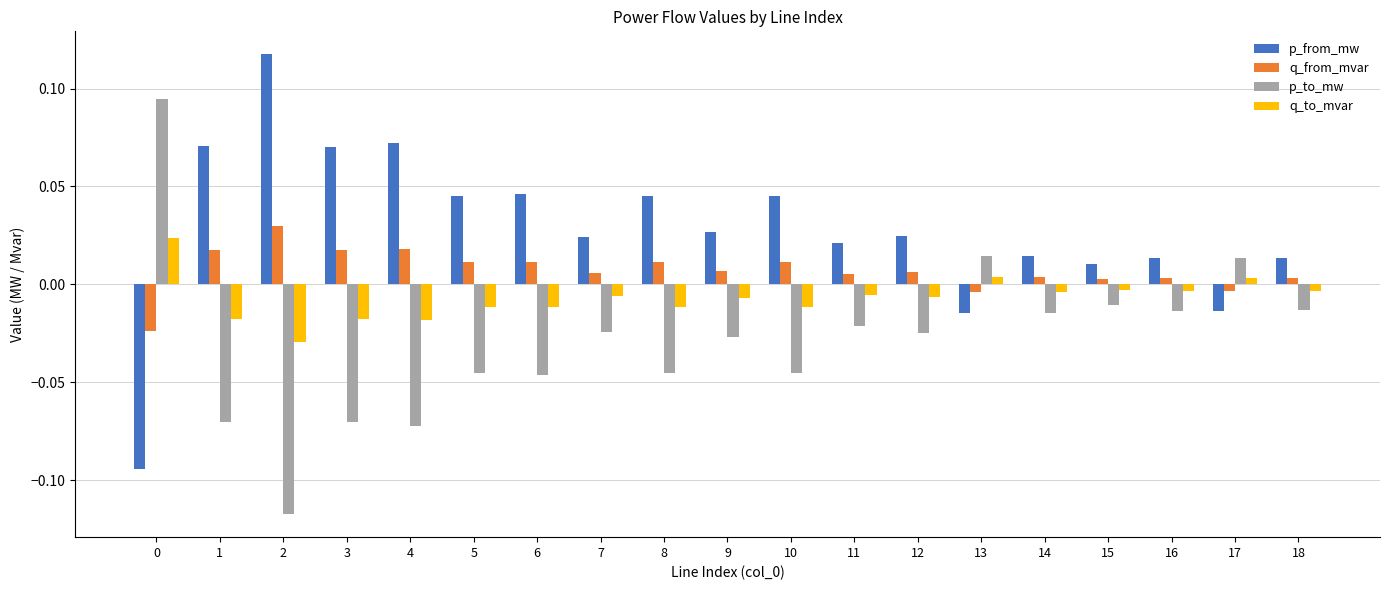

Is the value of p_from_mw at 16 greater than the value of q_to_mvar at 7?

Yes